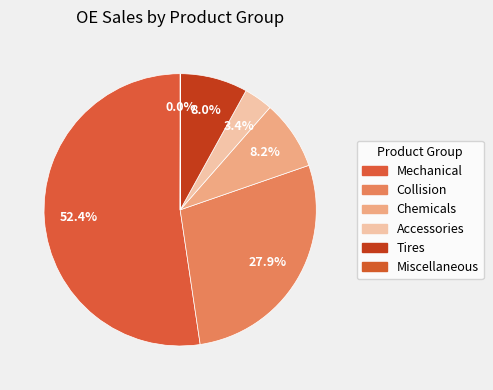

What is the largest slice in the pie chart?

Mechanical